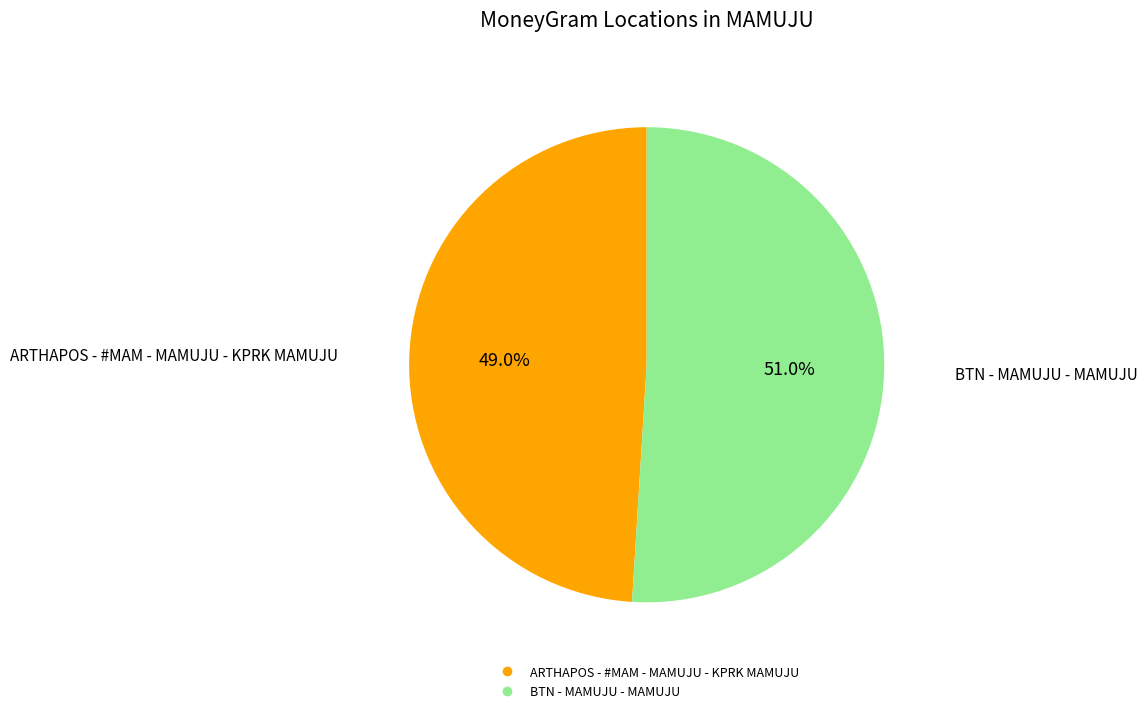

To the nearest percent, what portion does BTN - MAMUJU - MAMUJU represent?

51%